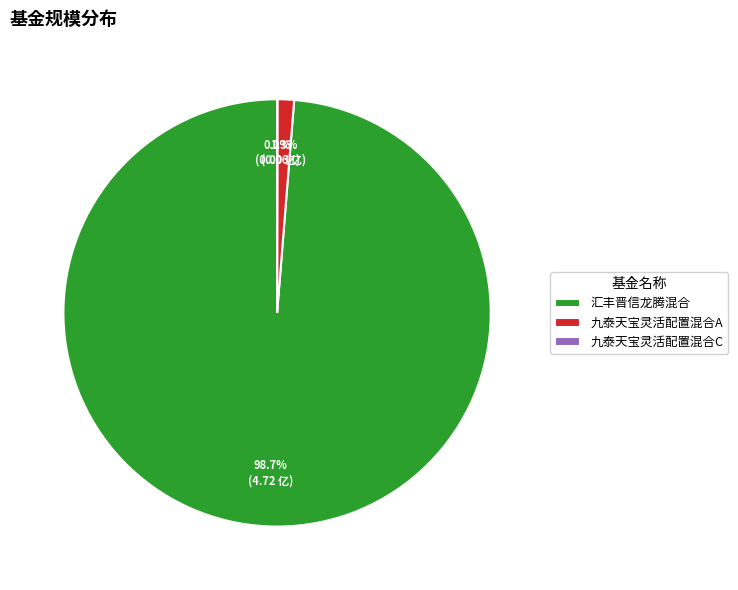

What portion of the pie excludes 汇丰晋信龙腾混合?

1.3%